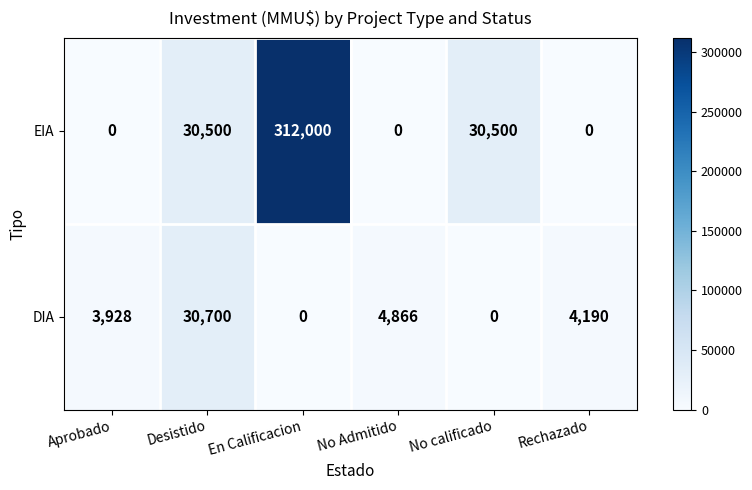

Which category has the highest value across all series?

En Calificacion